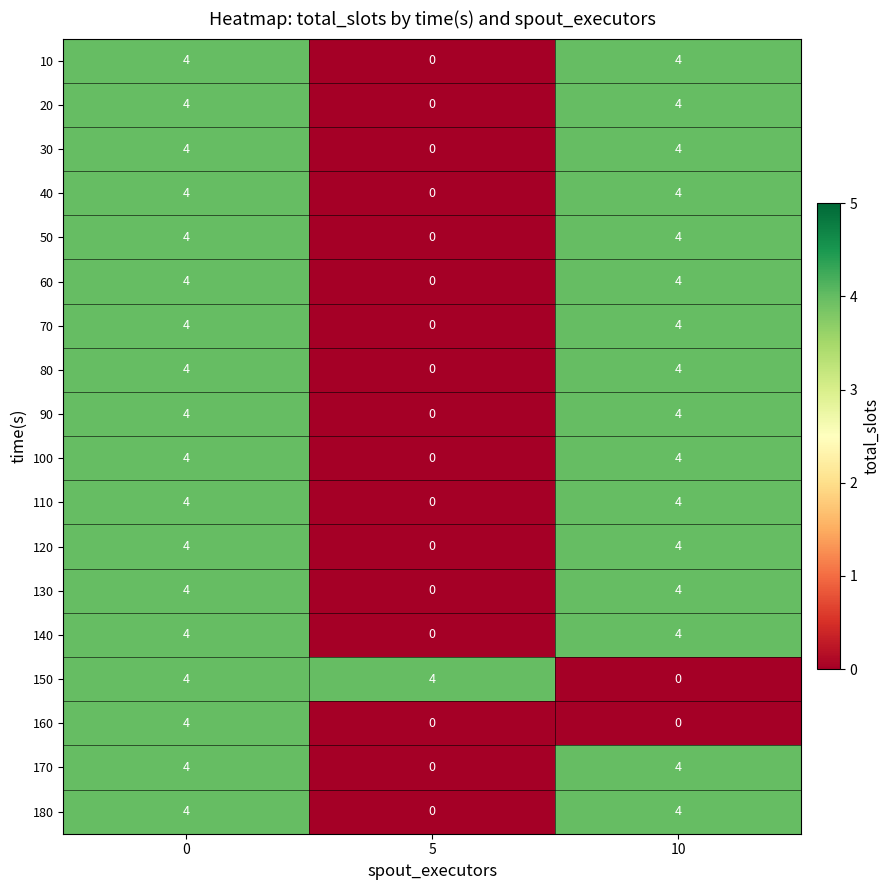

What is the total value across all series at 10?

64